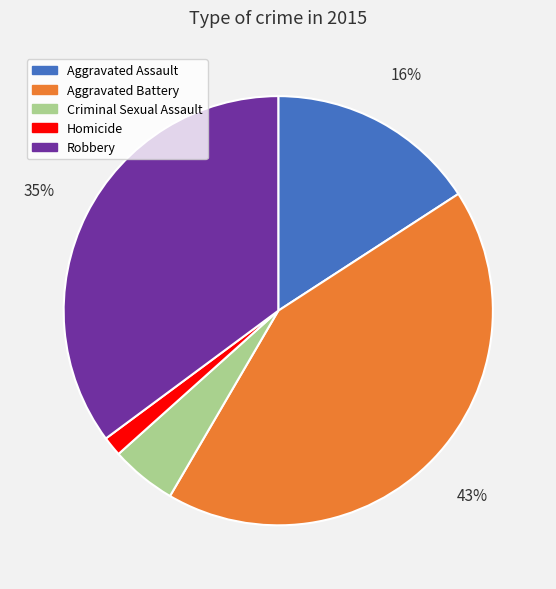

Is it true that Homicide is 9% of the pie?

False